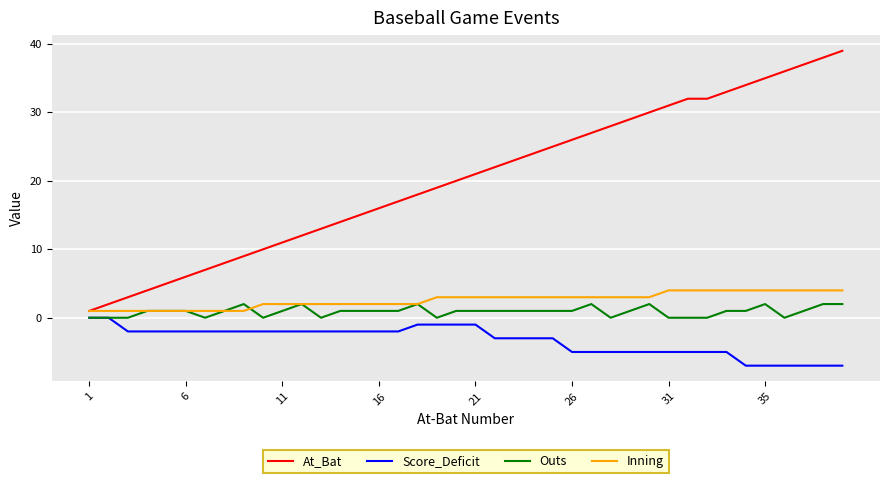

How many Score_Deficit values are between -5 and -2?

28